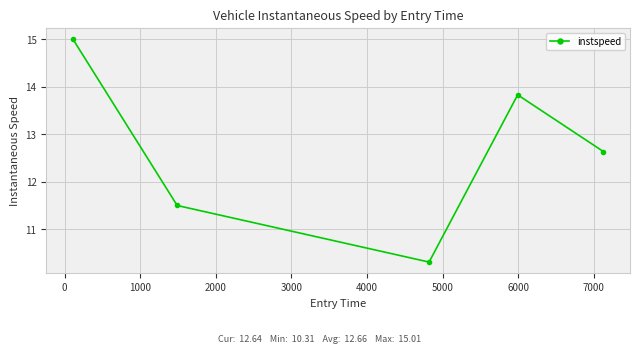

How many data points does each series have?

5